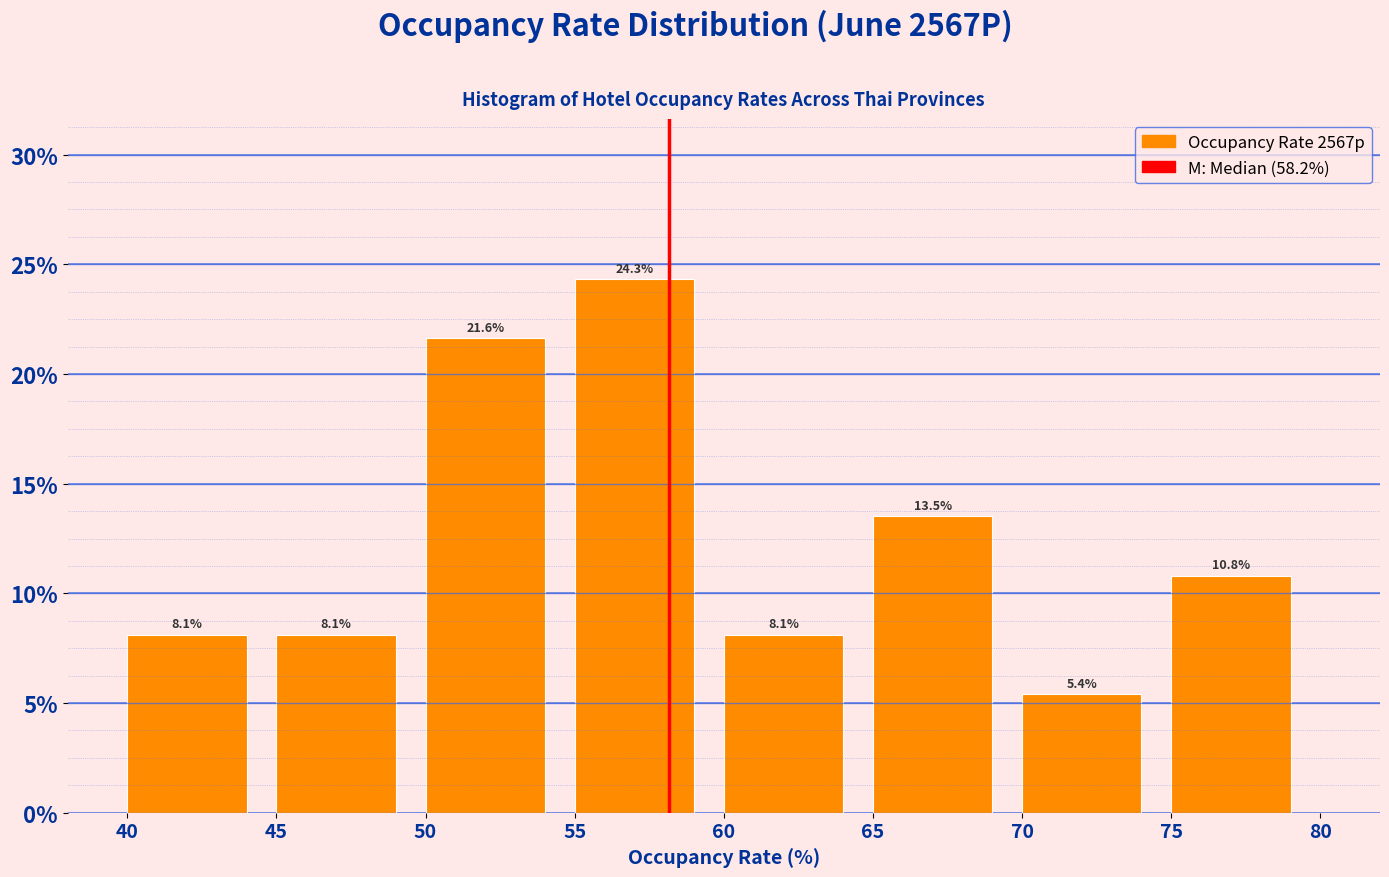

Reading left to right, list every bar in this chart as the range it spans on the x-axis followed by its height.

40 to 45: 8.1
45 to 50: 8.1
50 to 55: 21.6
55 to 60: 24.3
60 to 65: 8.1
65 to 70: 13.5
70 to 75: 5.4
75 to 80: 10.8